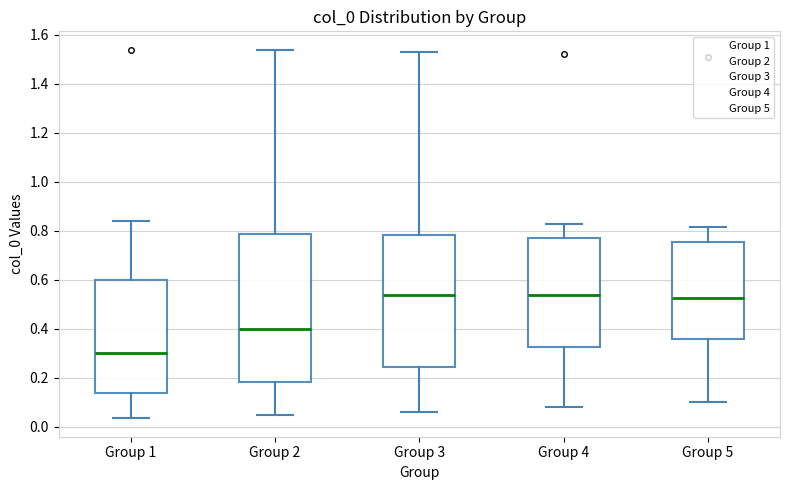

Reading left to right, read every box against the y-axis: the position of its median line, the range the box covers, and the ends of its whiskers. The values are not printed on the chart, so give them approximately, as read against the axis.

Group 1: median 0.30, box 0.14 to 0.60, whiskers 0.04 to 0.84
Group 2: median 0.40, box 0.18 to 0.78, whiskers 0.04 to 1.54
Group 3: median 0.54, box 0.24 to 0.78, whiskers 0.06 to 1.54
Group 4: median 0.54, box 0.32 to 0.78, whiskers 0.08 to 0.82
Group 5: median 0.52, box 0.36 to 0.76, whiskers 0.10 to 0.82